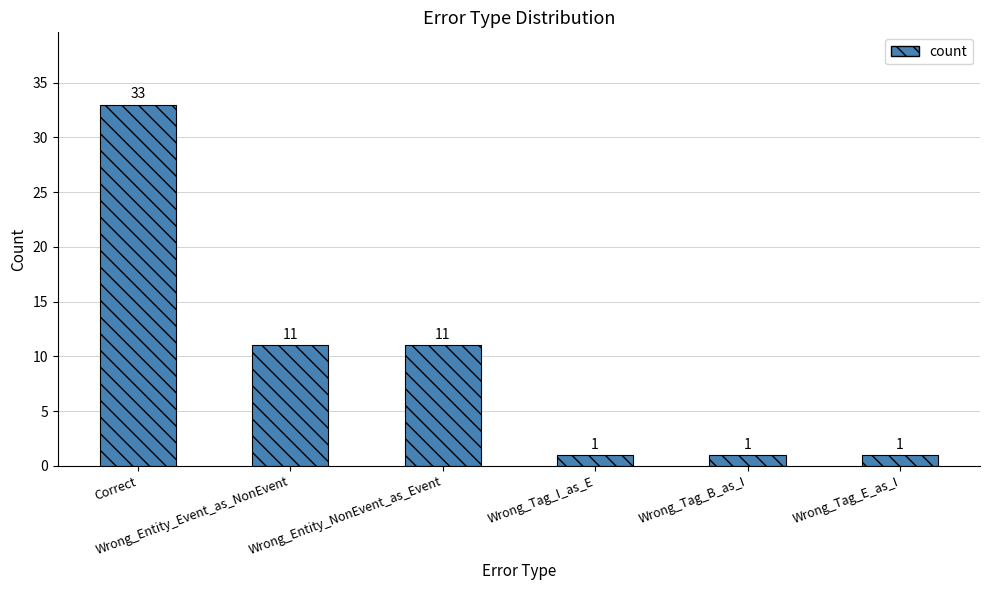

Approximately how many times larger is the value at Correct compared to Wrong_Tag_E_as_I?

33.0